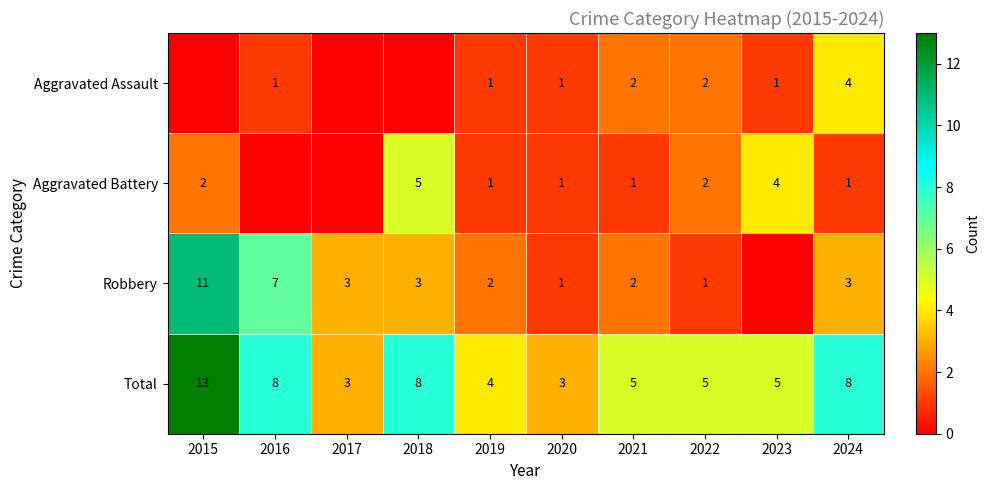

Is it true that Robbery equals 3 at 2017?

True